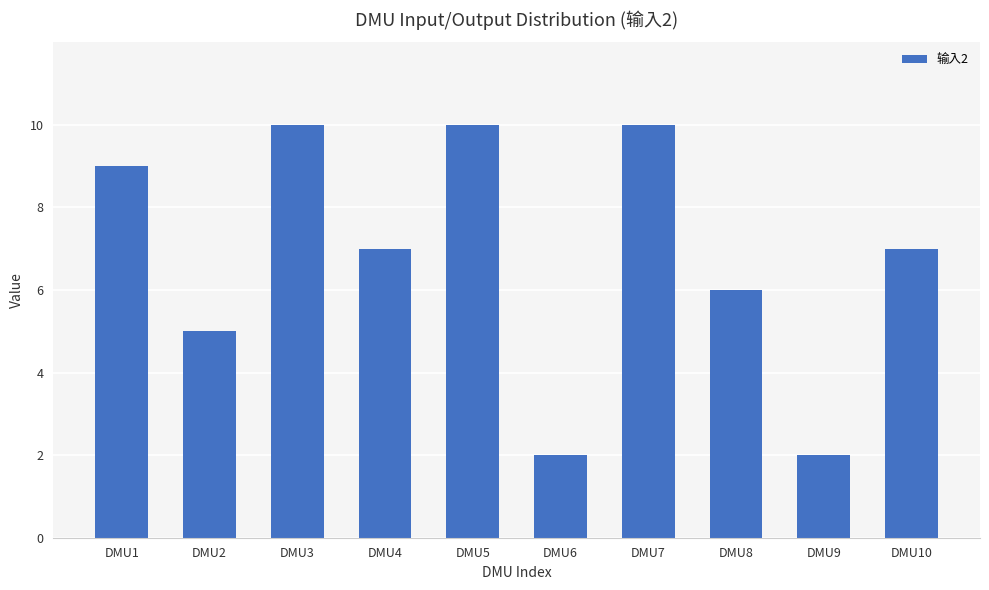

What is the greatest value displayed?

10